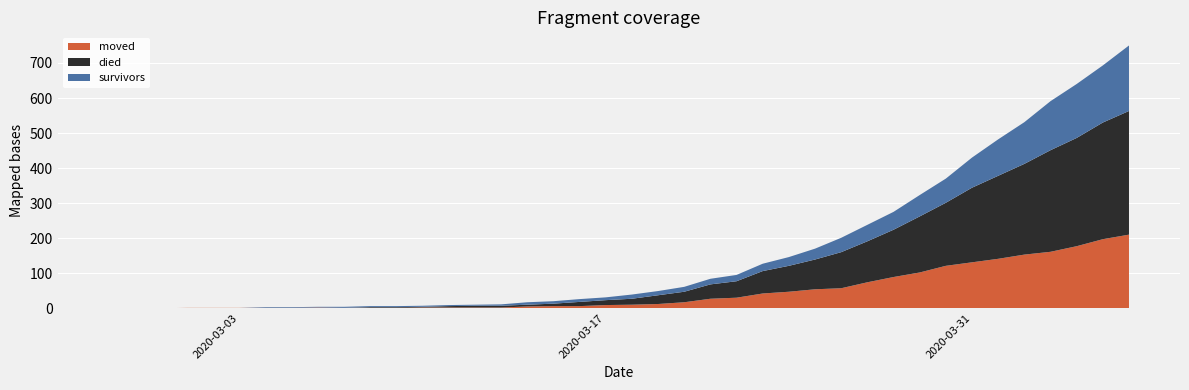

Reading right to left, extract all data points from this chart.

survivors: 187	163	154	140	119	104	86	69	61	51	47	41	31	25	21	18	16	14	12	12	8	8	7	7	4	3	3	3	3	3	3	2	2	2	0	0	0	0	0	0
died: 353	333	309	290	259	237	213	180	160	135	117	103	85	74	64	47	41	30	25	17	14	12	7	5	5	5	4	2	2	2	0	0	0	0	0	0	0	0	0	0
moved: 210	197	177	161	153	141	131	121	102	89	74	57	54	47	42	30	27	17	12	10	9	6	6	5	2	2	2	2	1	1	1	2	1	1	1	1	1	0	0	0